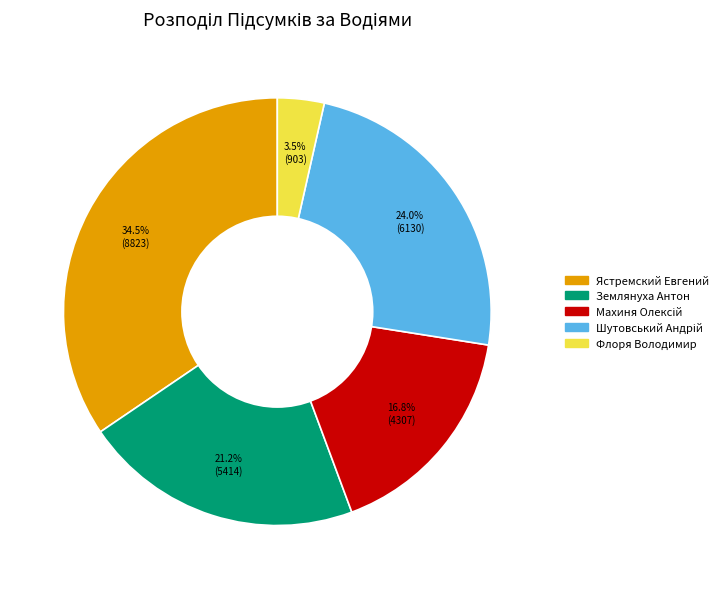

Is Ястремский Евгений the majority of the pie?

No